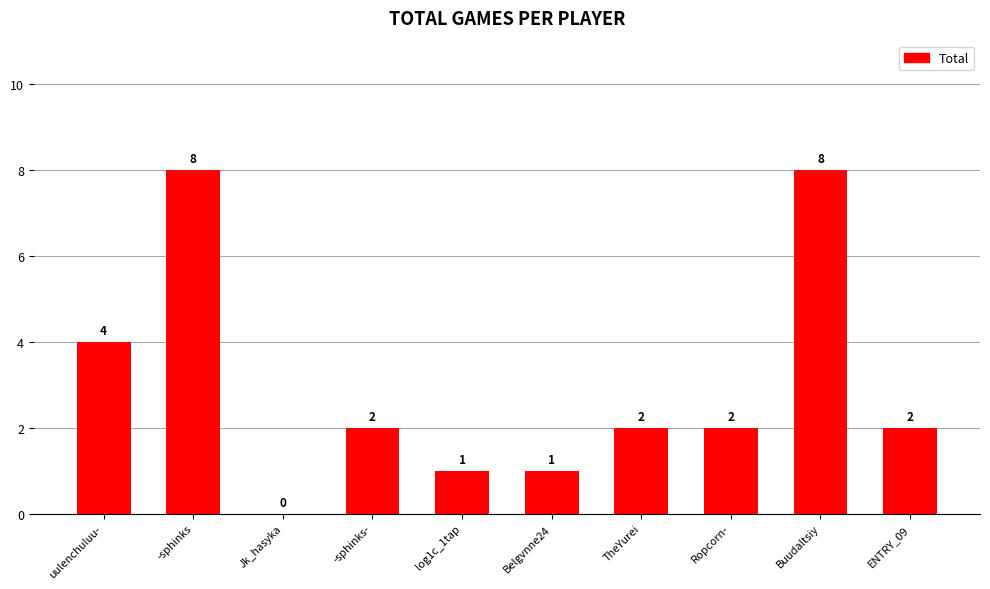

What is the sum of all values?

30